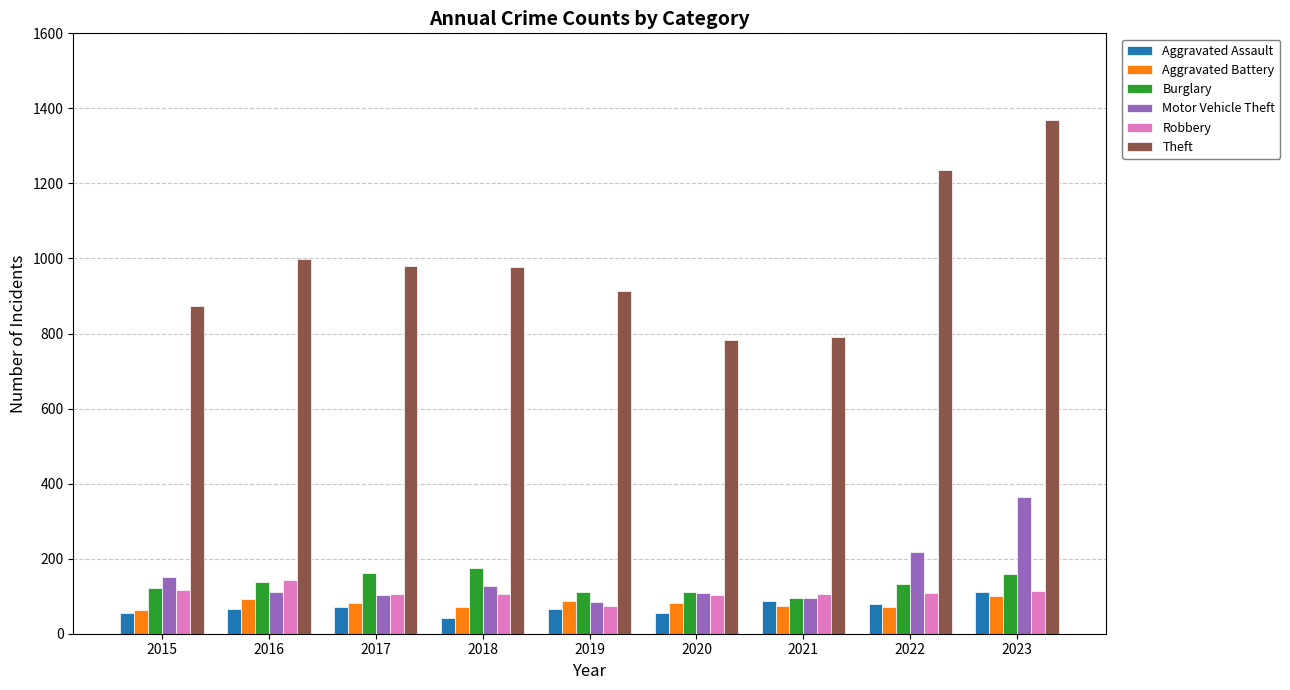

The value of Burglary at 2021 is 95. True or false?

True